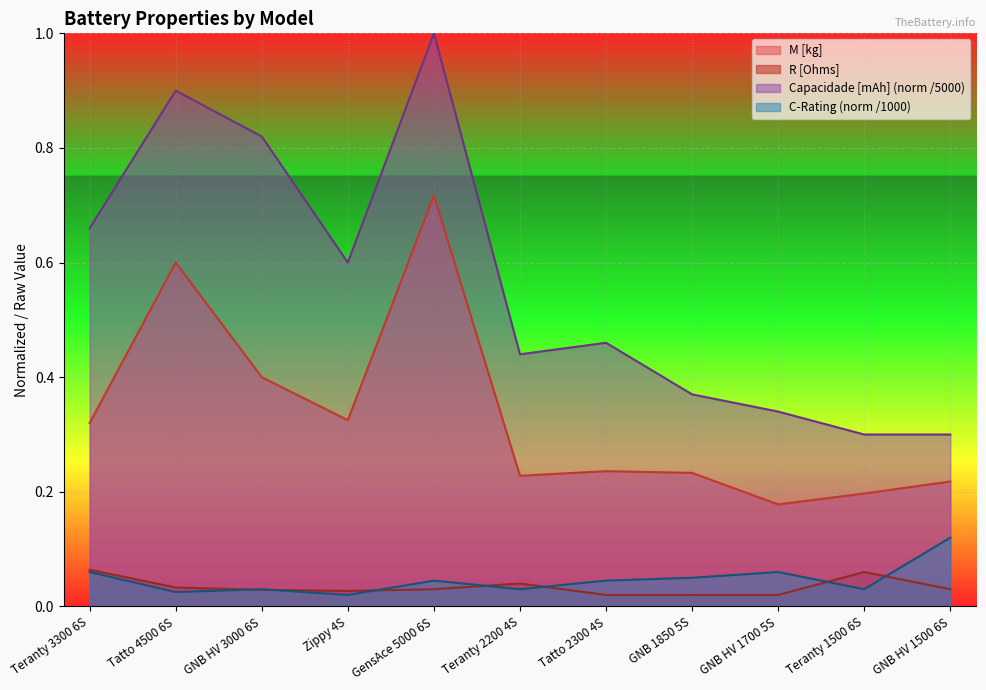

What is the lowest value of the M [kg] series?

0.2